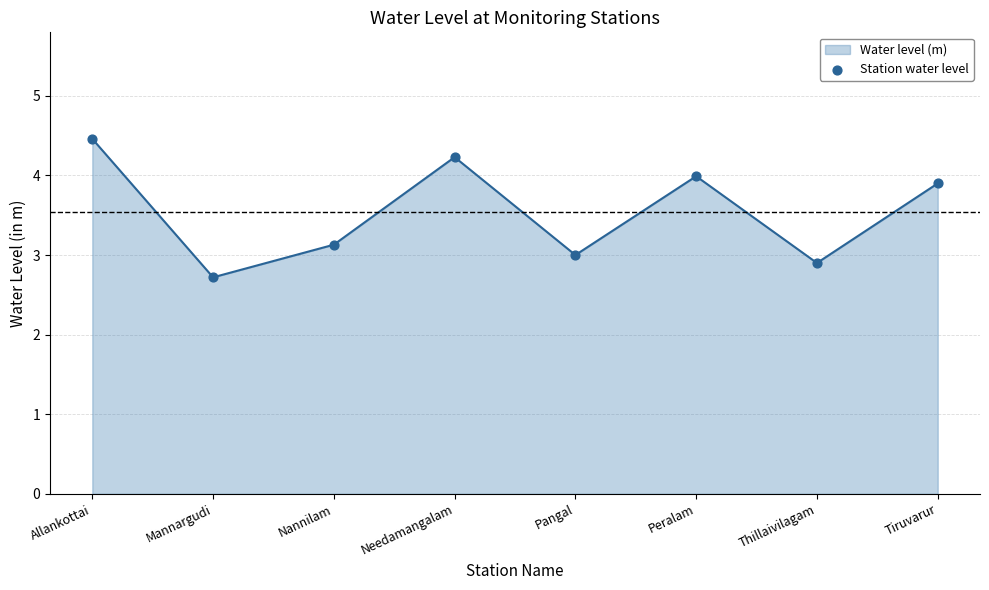

Between Thillaivilagam and Tiruvarur, which is larger?

Tiruvarur